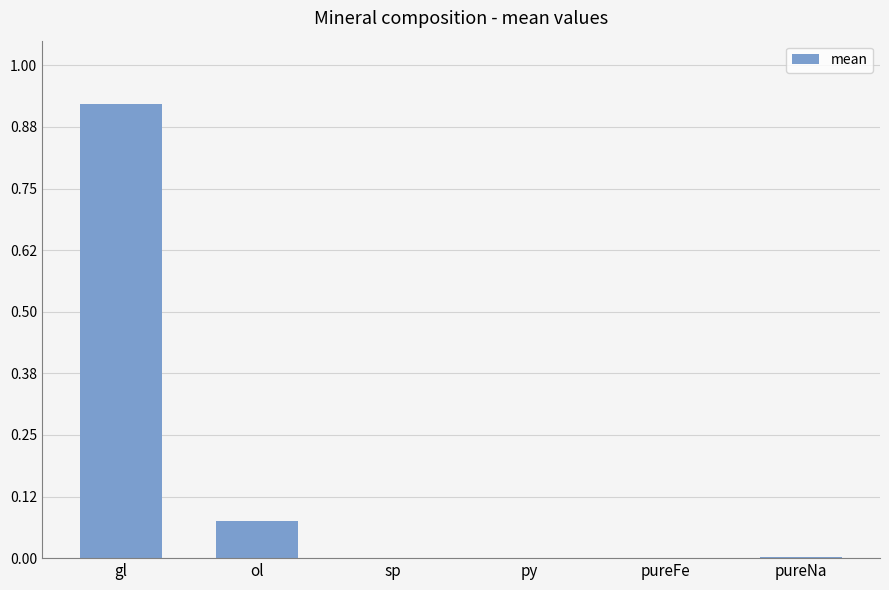

True or false: the data shows -0.3 at pureFe.

False